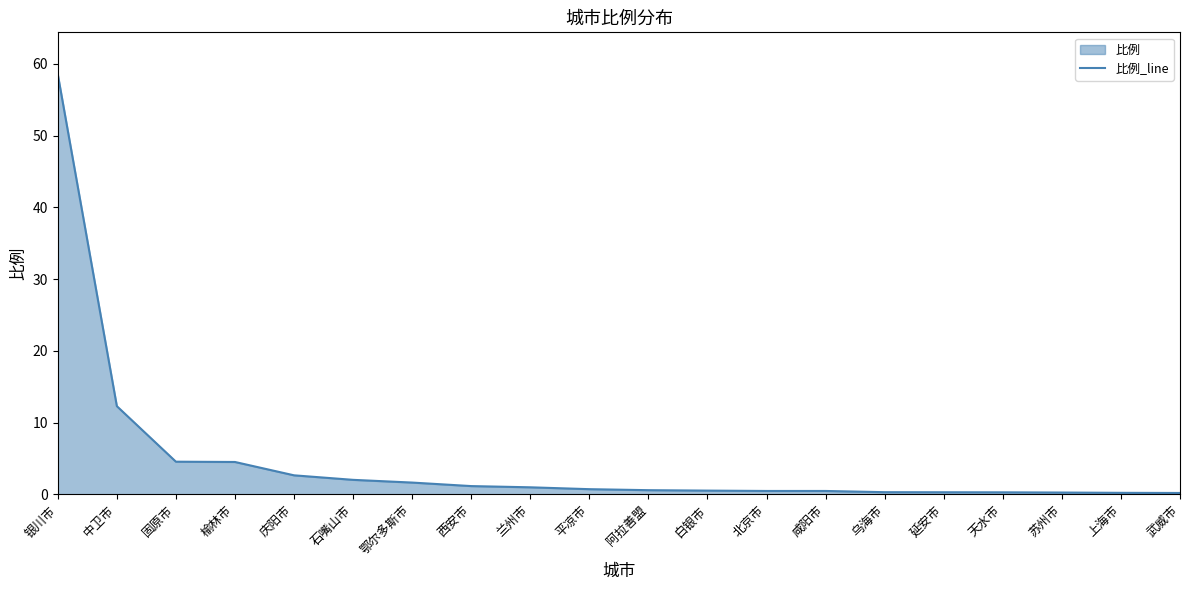

What is the maximum value shown in the chart?

58.5